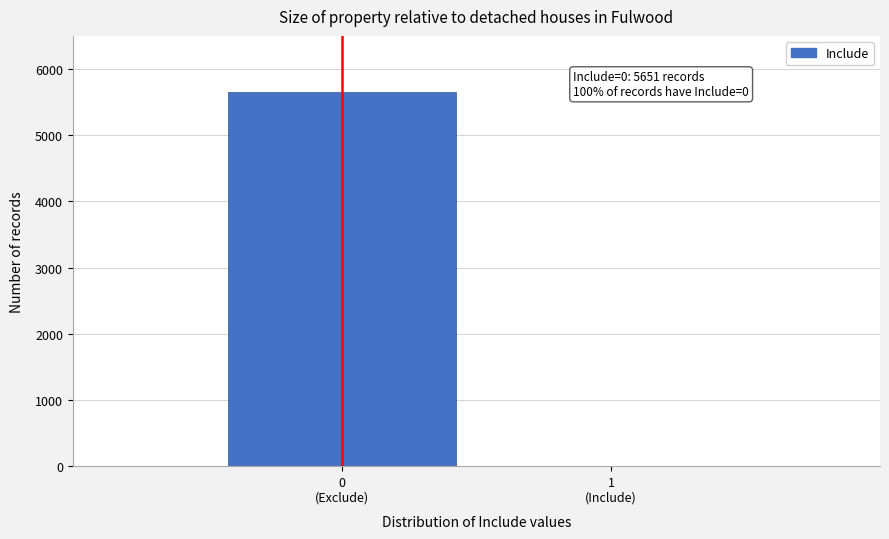

What is the greatest value displayed?

5651